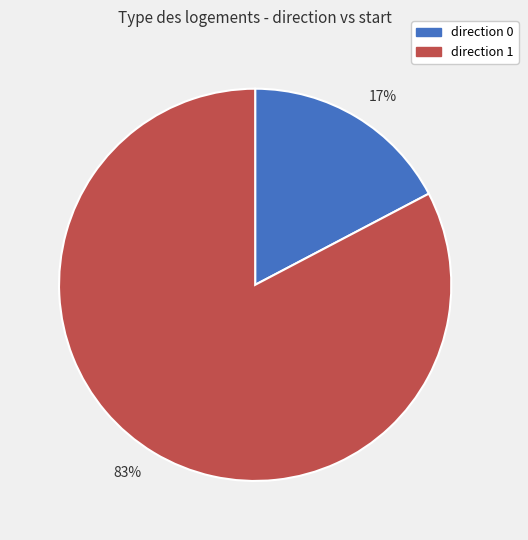

The 17% slice represents 28% of the pie. True or false?

False